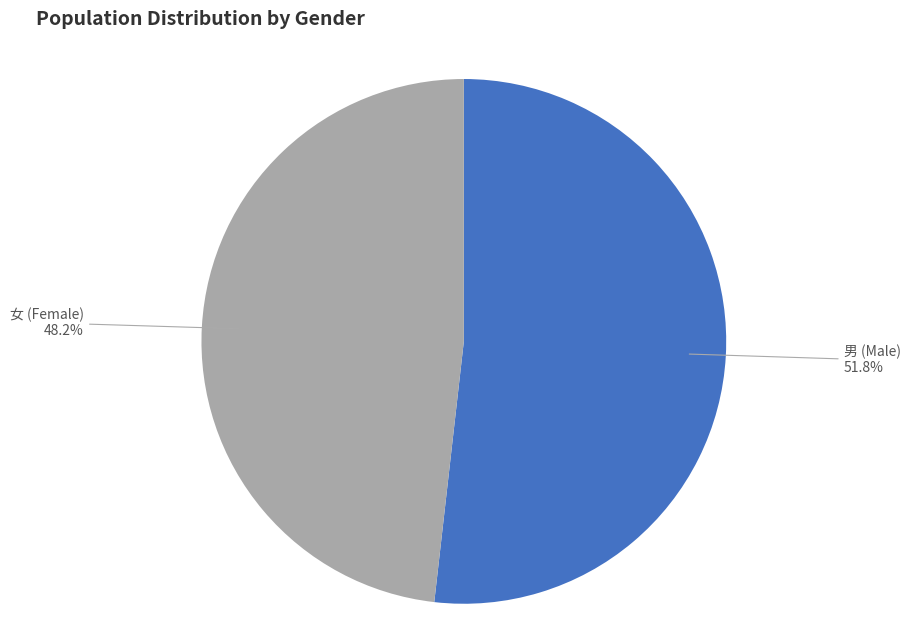

What portion of the pie excludes 男 (Male)?

48.2%